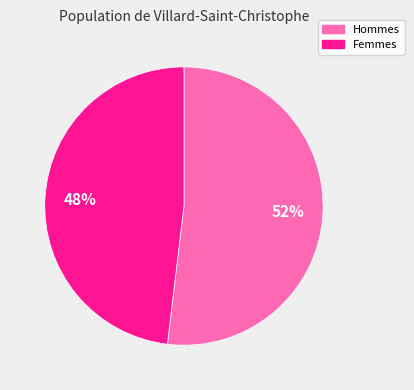

To the nearest percent, what is the difference between the largest and smallest slice percentages?

4%